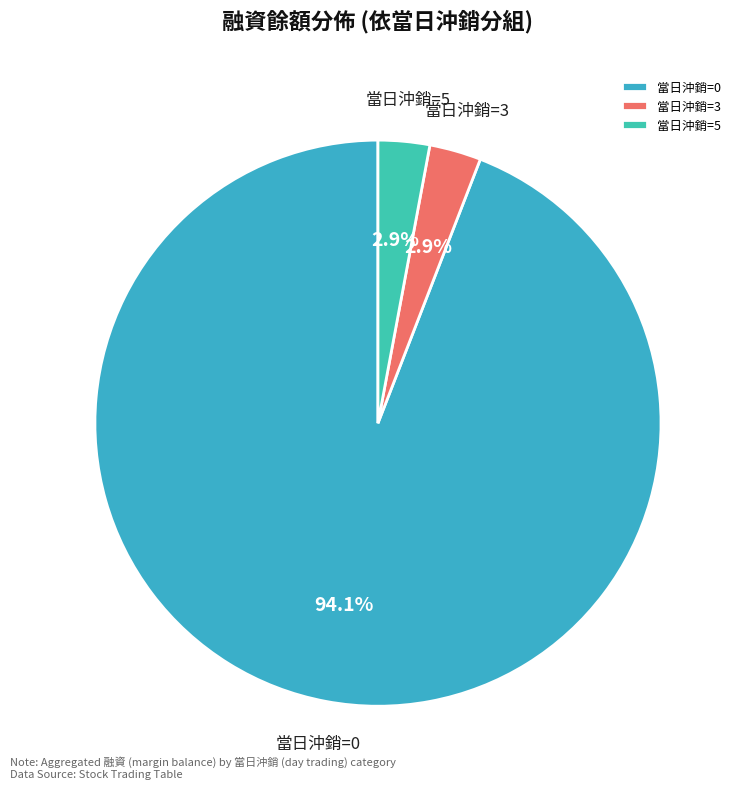

Which has a higher value, 當日沖銷=3 or 當日沖銷=0?

當日沖銷=0